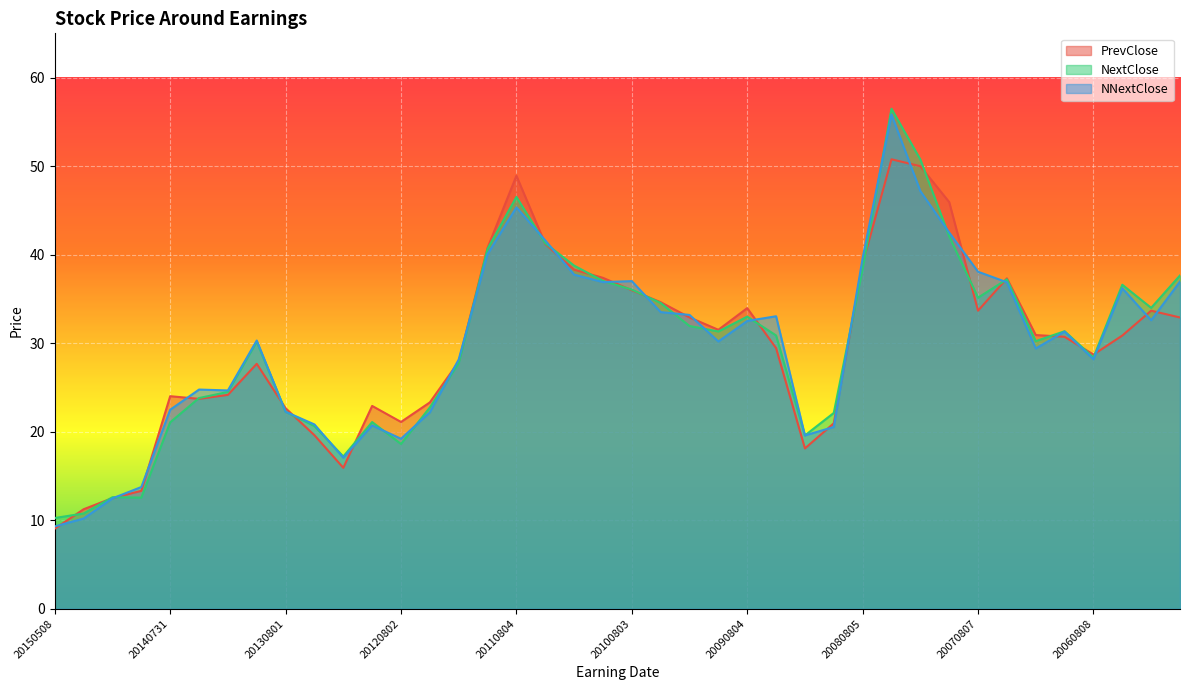

Which series has the widest spread of values?

NNextClose